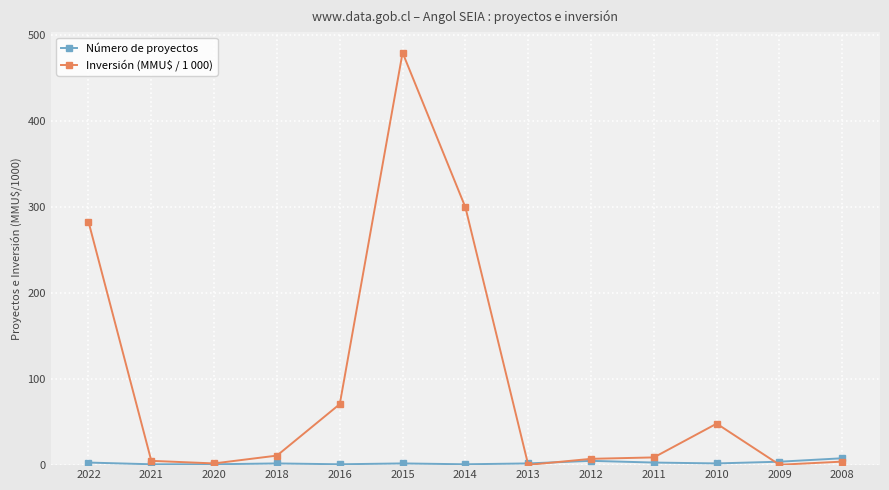

List the series in order of their overall mean, lowest first.

Número de proyectos, Inversión (MMU$ / 1 000)